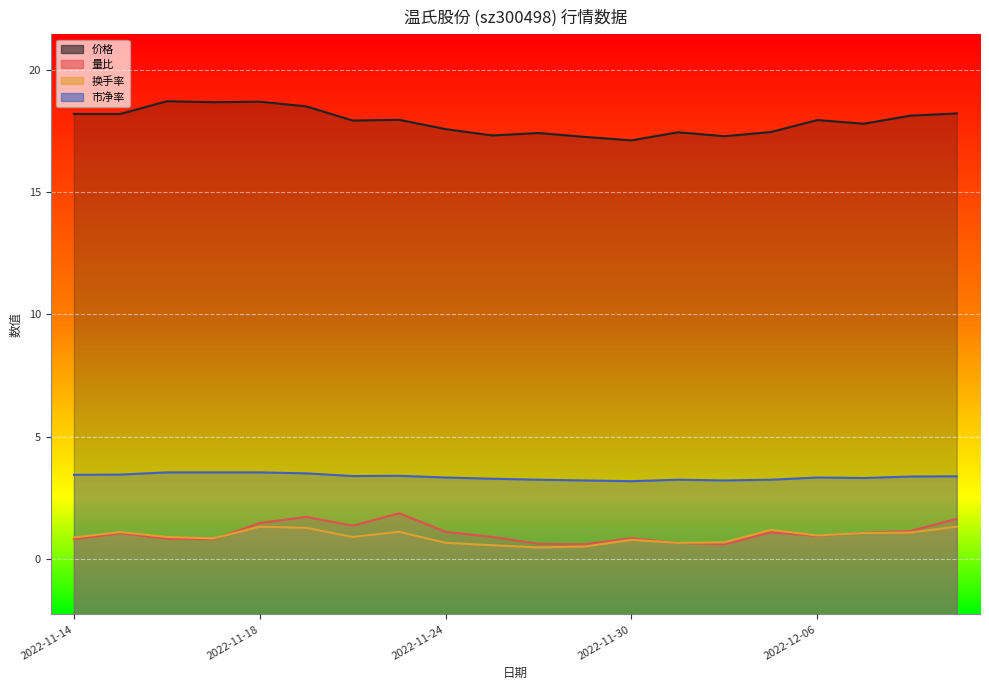

True or false: 市净率 and 量比 intersect in this chart.

False